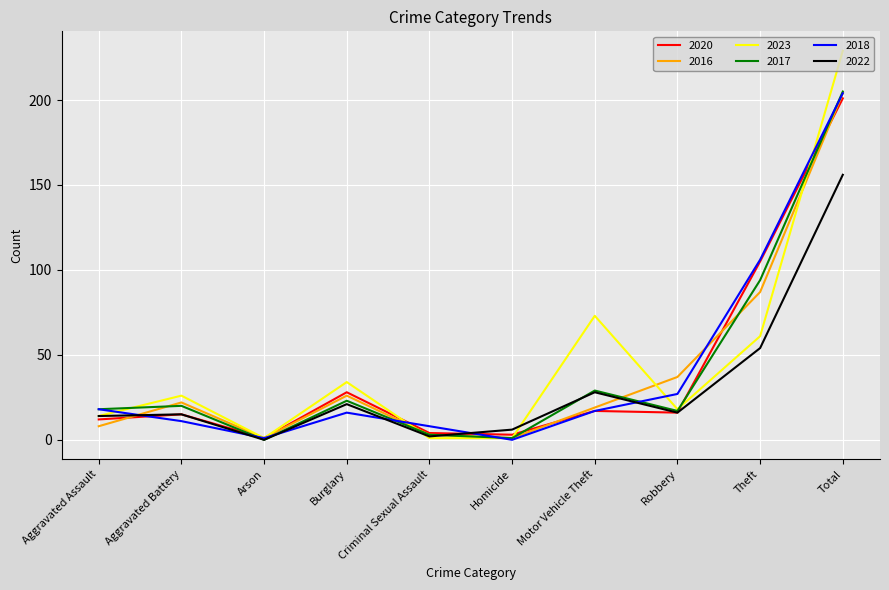

After their last crossing, which series has the higher values: 2017 or 2022?

2017